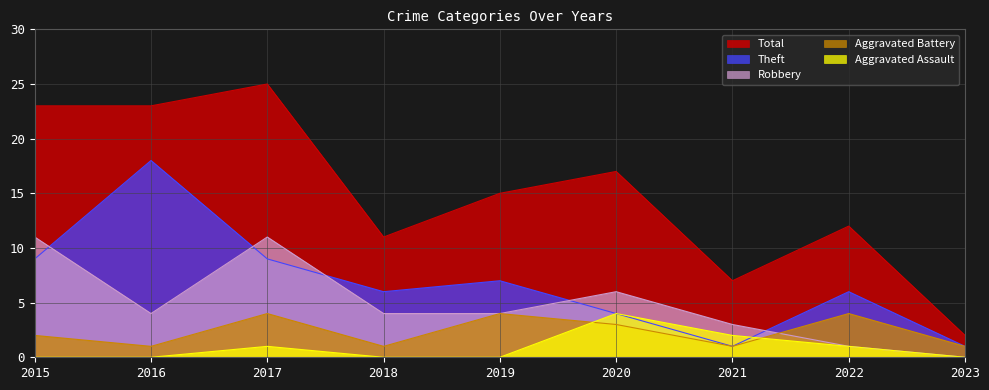

What is the approximate value of Total at 2019, to the nearest 5?

15